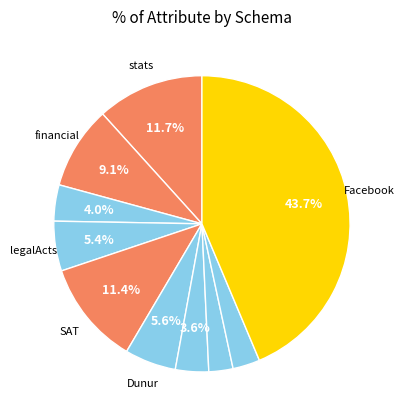

How many segments does this pie chart have?

10